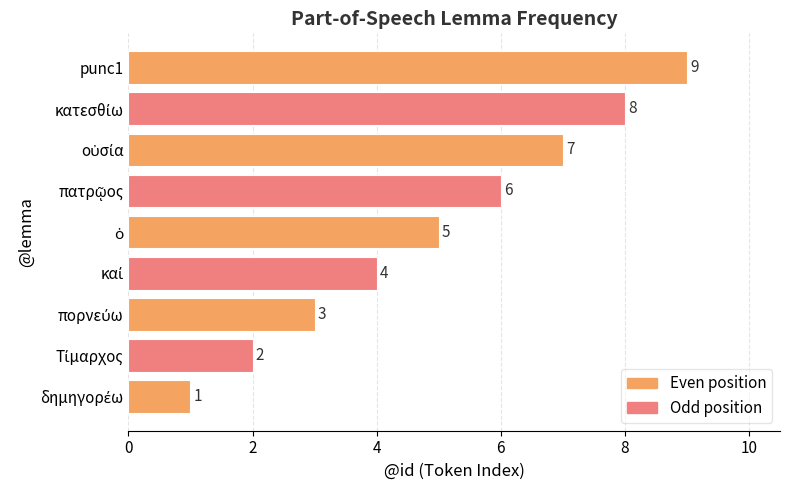

What is the maximum value shown in the chart?

9